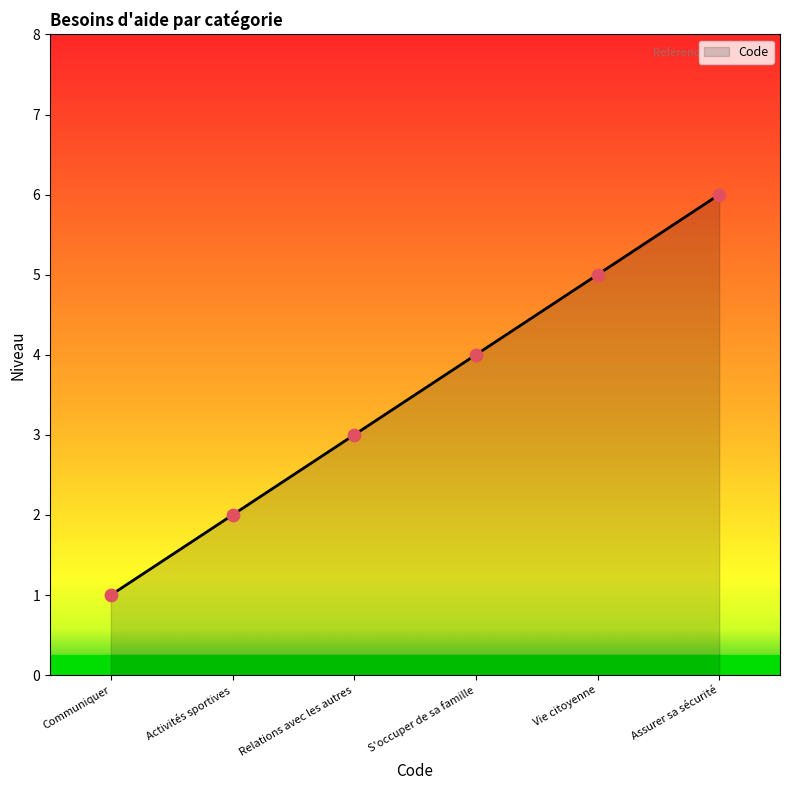

What is the change in value from Relations avec les autres to S'occuper de sa famille?

+1